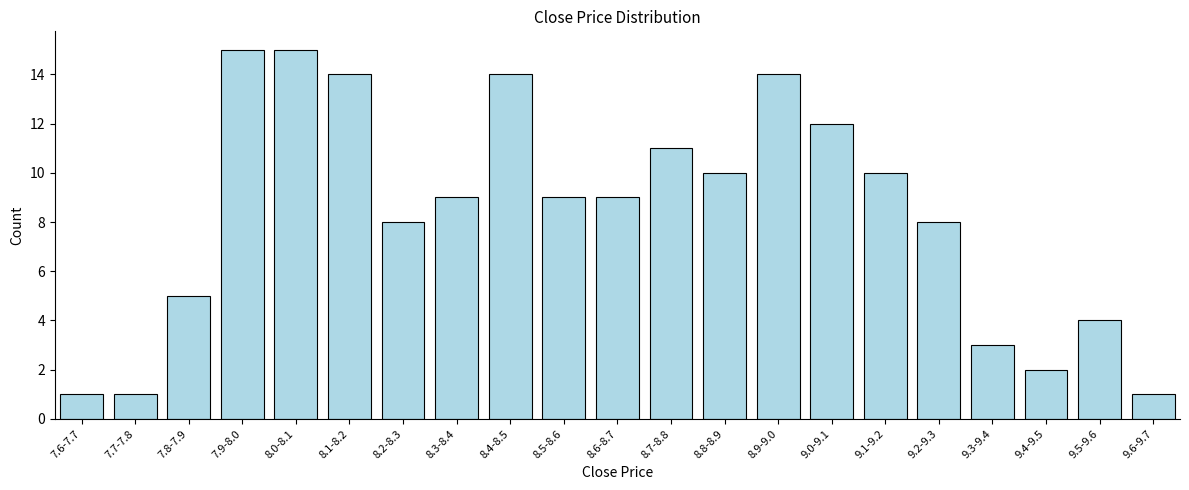

Reading right to left, transcribe all the data shown in this chart.

1	4	2	3	8	10	12	14	10	11	9	9	14	9	8	14	15	15	5	1	1